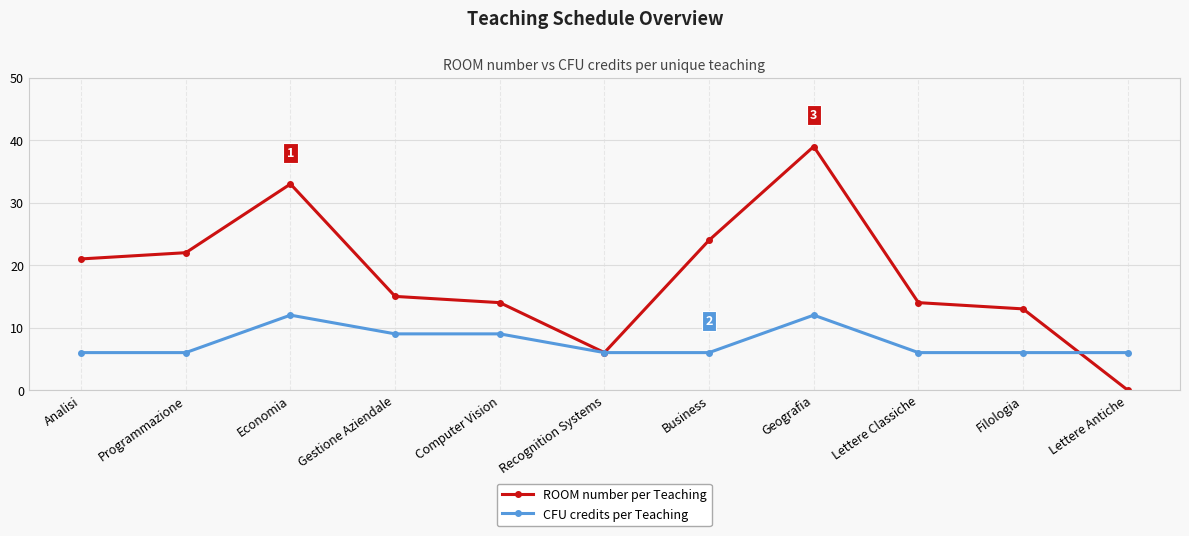

True or false: CFU credits per Teaching and ROOM number per Teaching cross at least once.

True